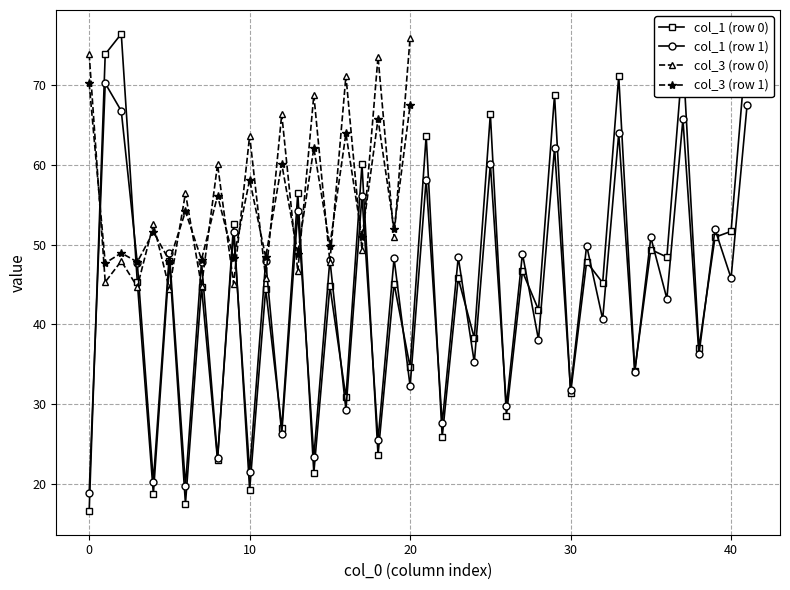

The value of col_3 at 12 is 42.2. True or false?

False